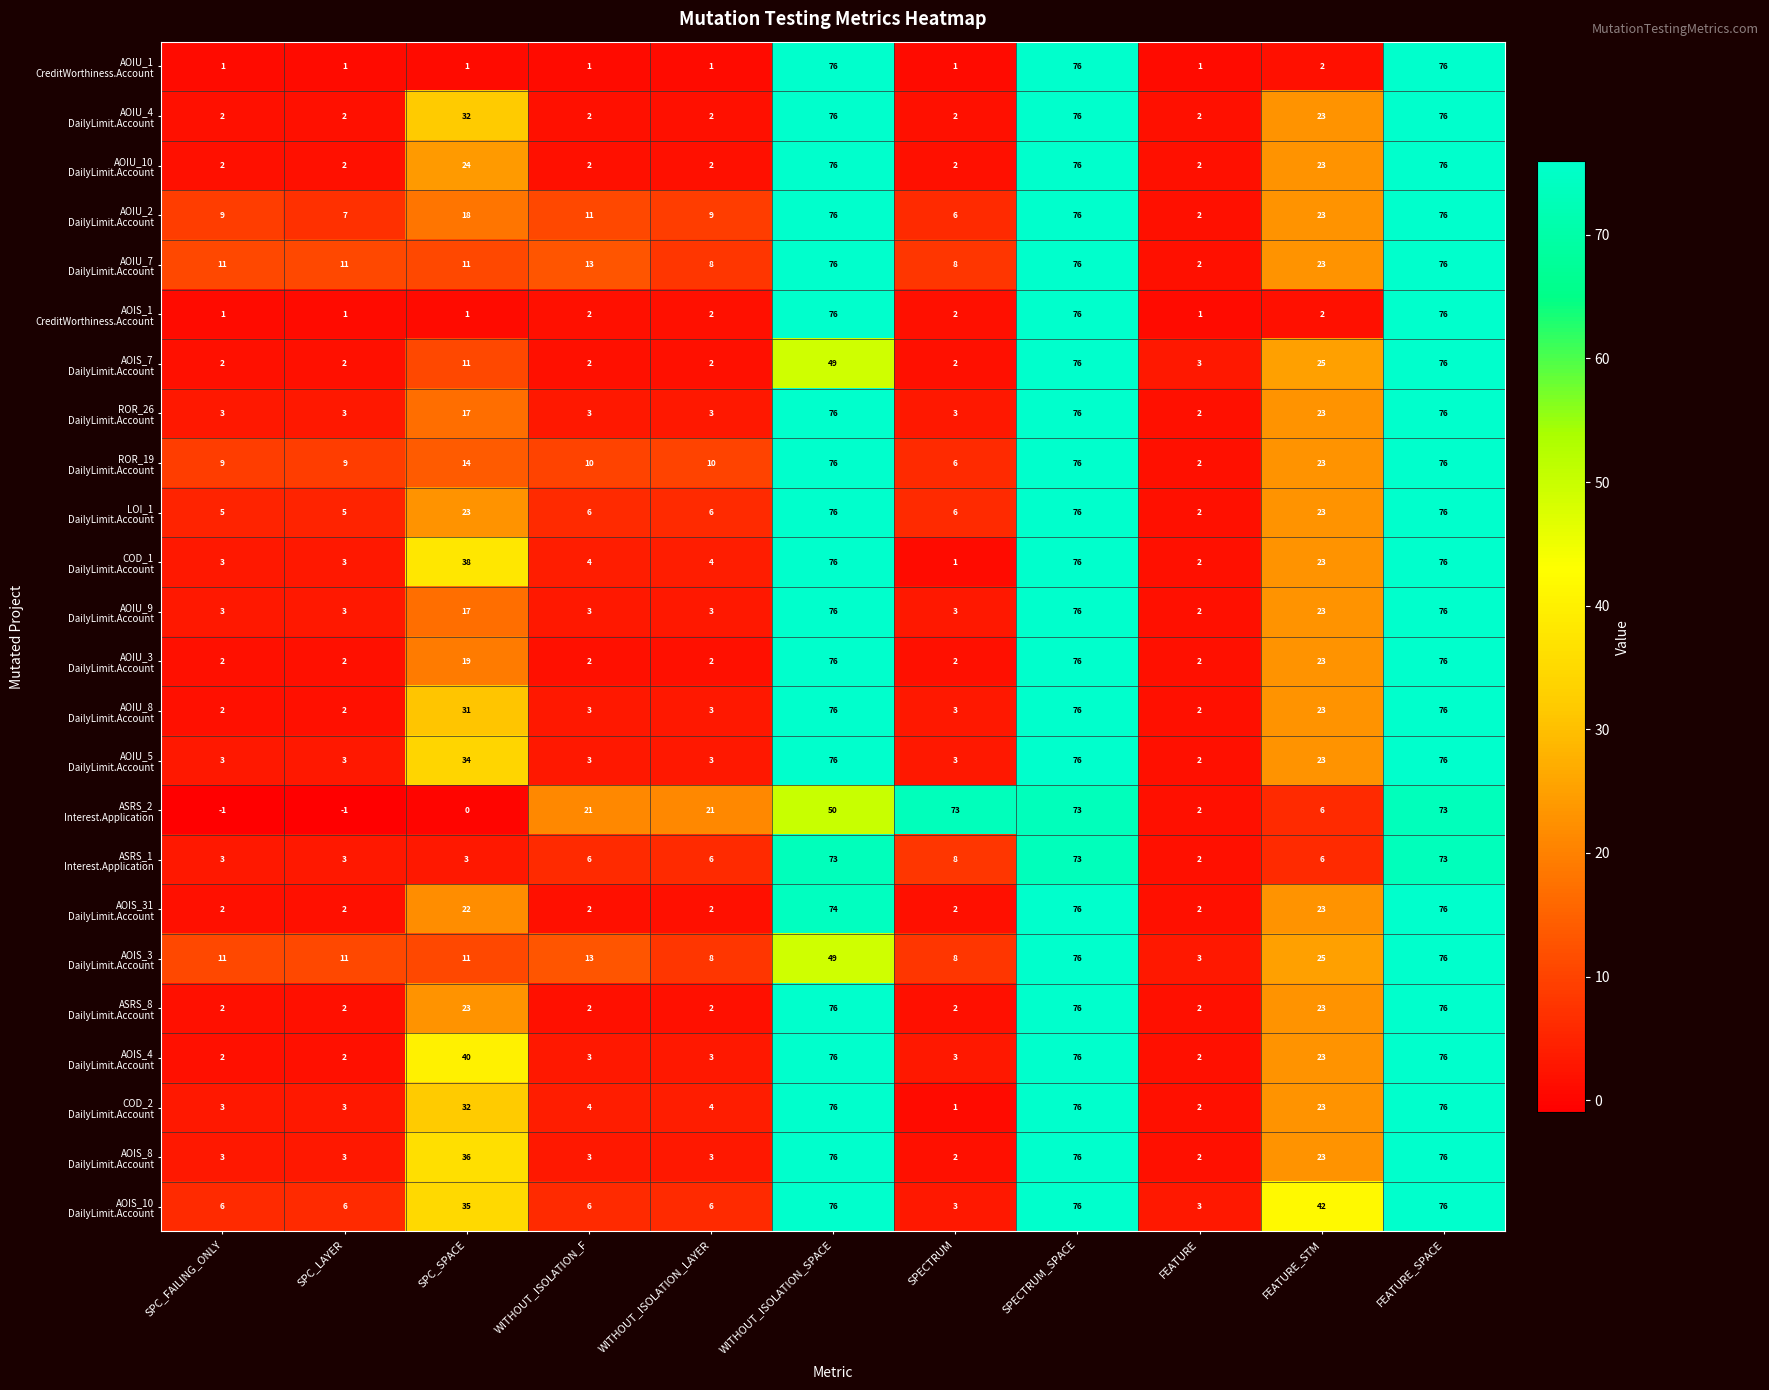

Count the number of categories in the chart.

11